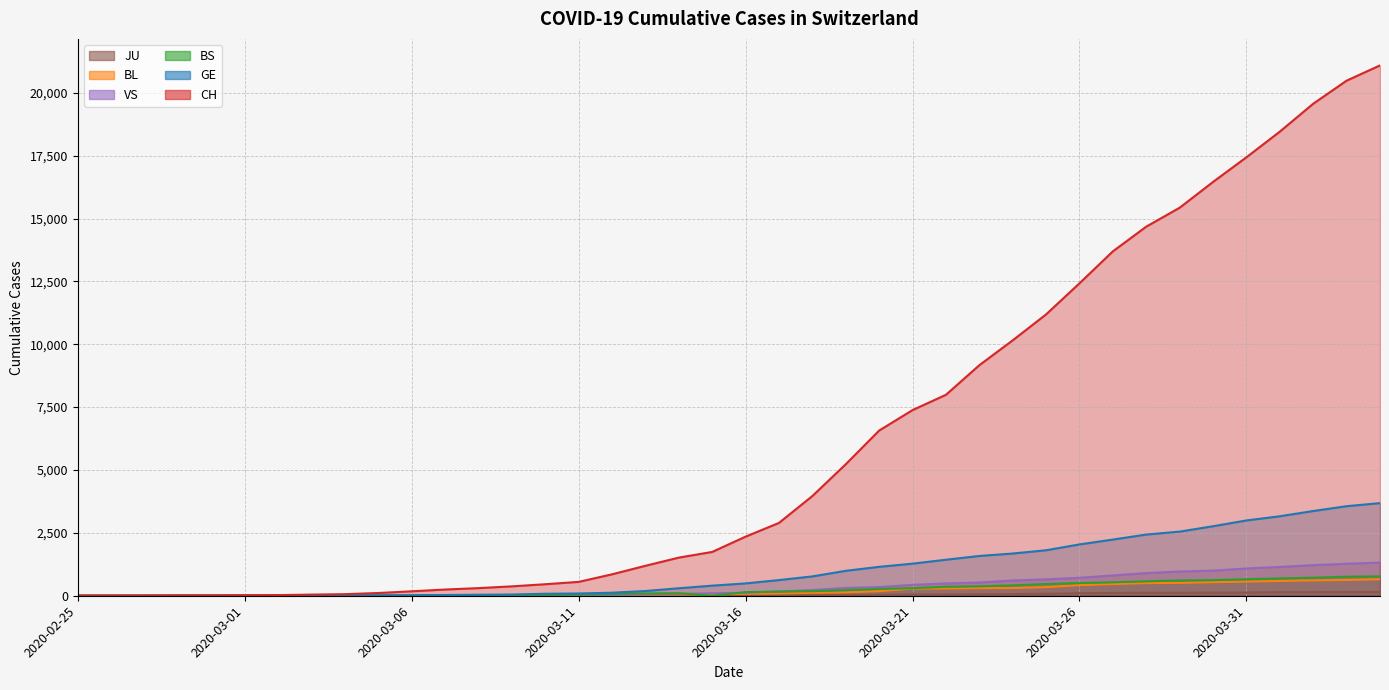

Which series has the largest total across all categories?

CH